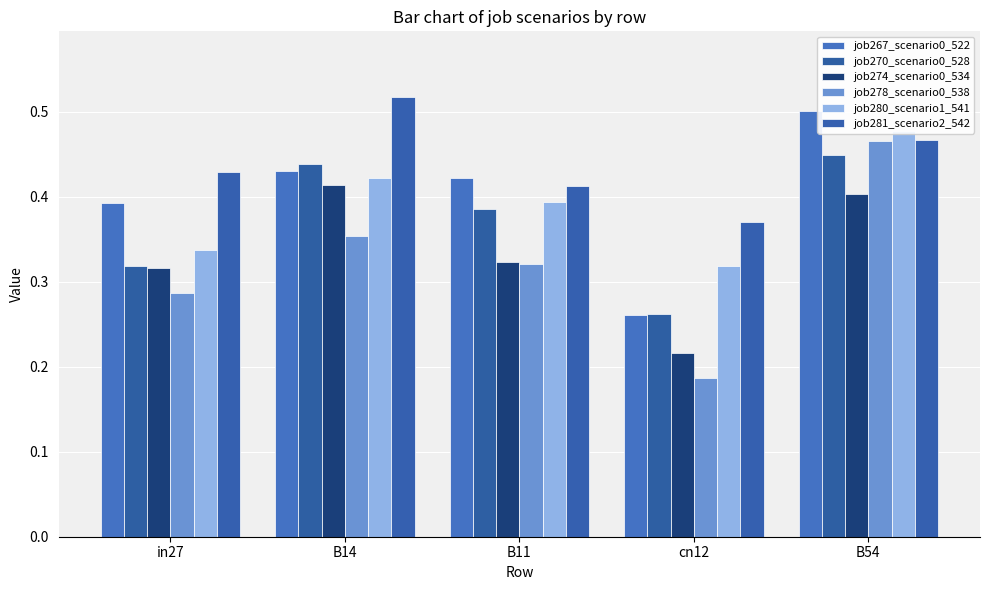

Which category has the lowest value across all series?

cn12